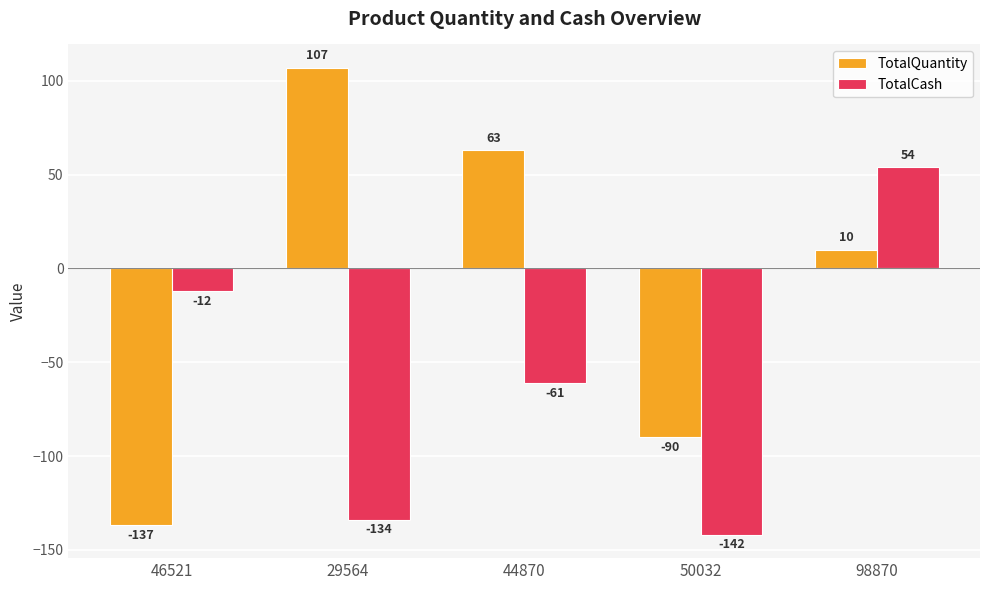

Reading right to left, extract all data points from this chart.

TotalQuantity: 98870=10	50032=-90	44870=63	29564=107	46521=-137
TotalCash: 98870=54	50032=-142	44870=-61	29564=-134	46521=-12